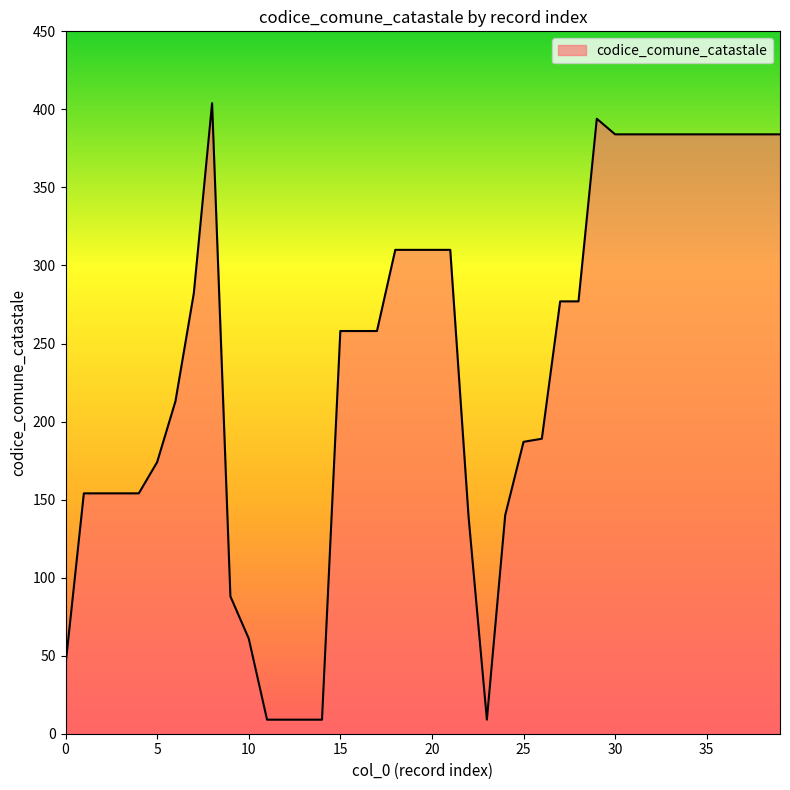

What is the smallest value displayed?

9